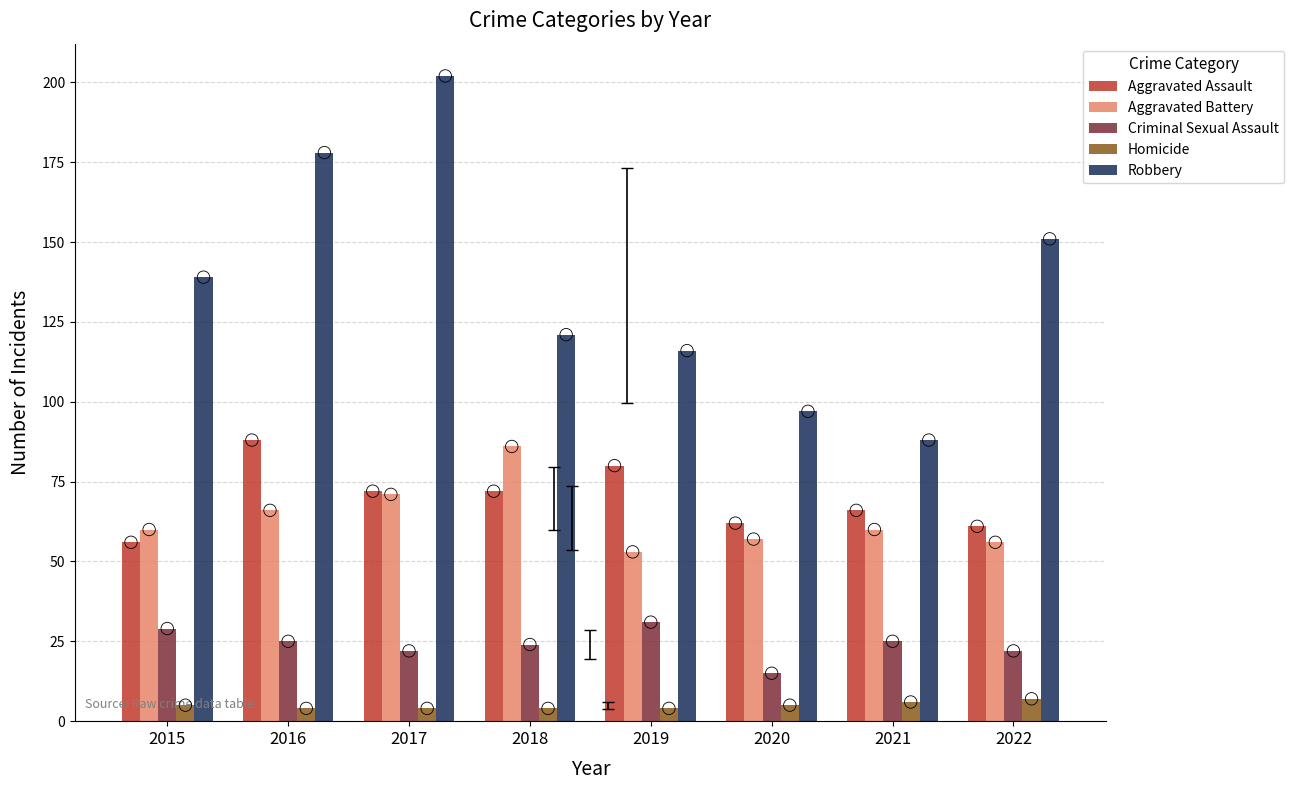

Is the value of Aggravated Assault at 2019 greater than the value of Aggravated Battery at 2018?

No